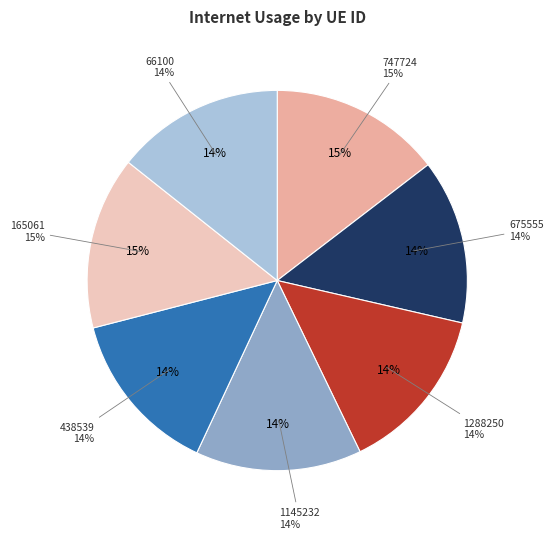

To the nearest percent, what is the difference between the 675555 and 747724 slice percentages?

1%